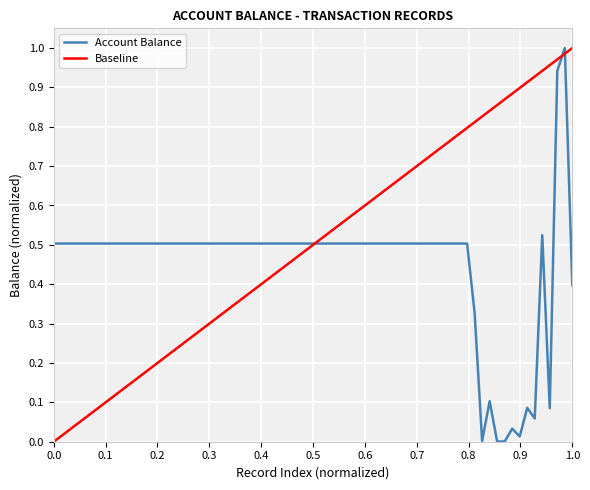

What is the maximum value for Account Balance?

1.0